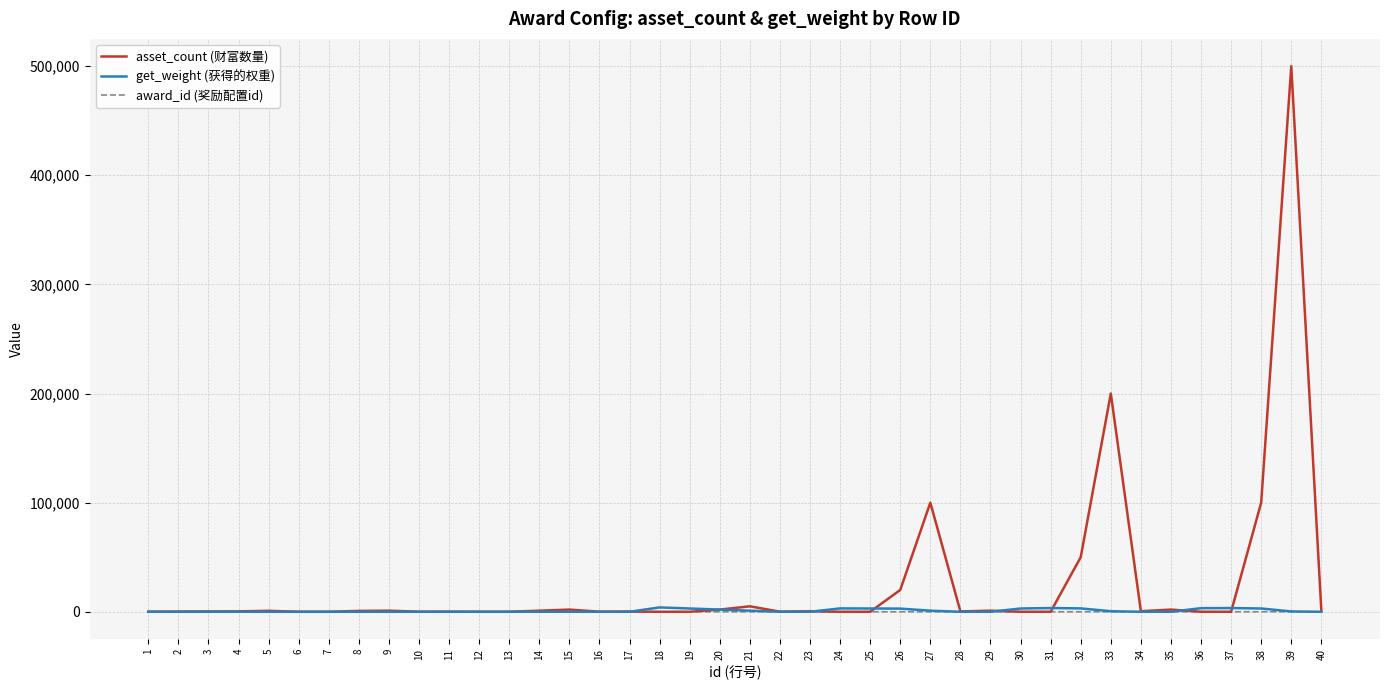

What is the greatest value displayed?

500000